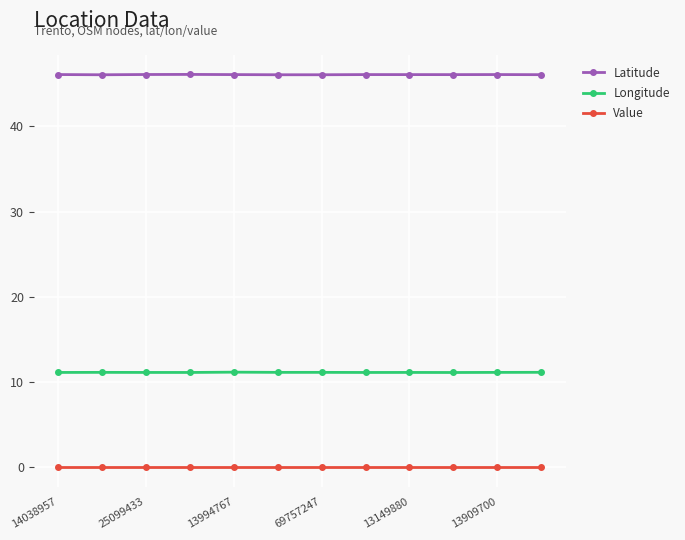

What is the value of the Latitude point at the 7th from the left?

46.0